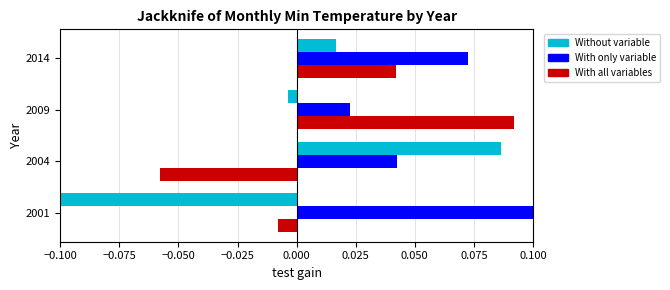

What is the difference between the maximum and second lowest values in the With only variable series?

0.2